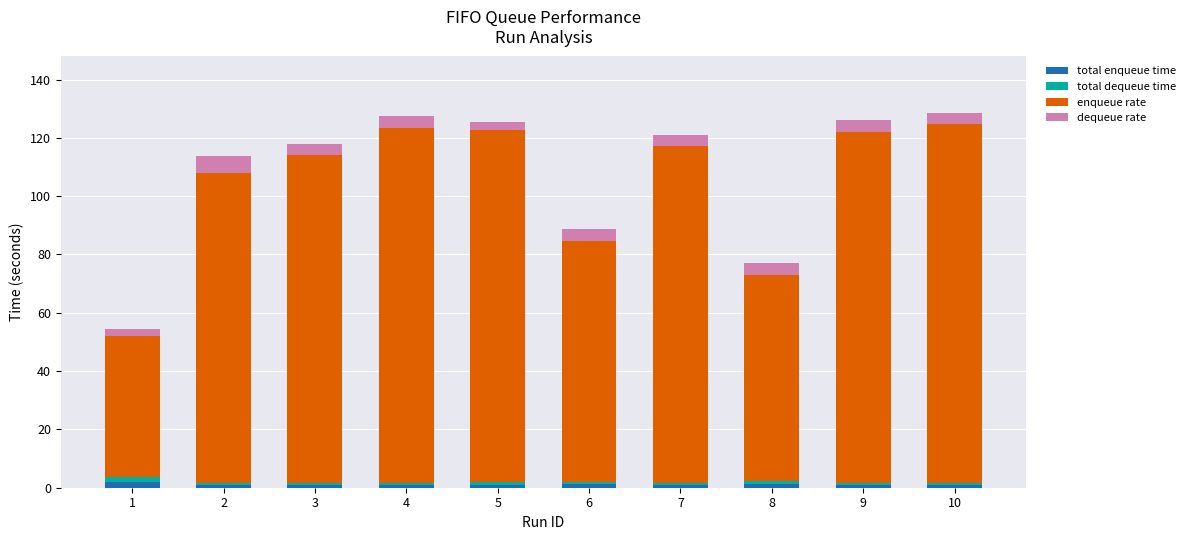

What is the average value of the total enqueue time series?

1.1